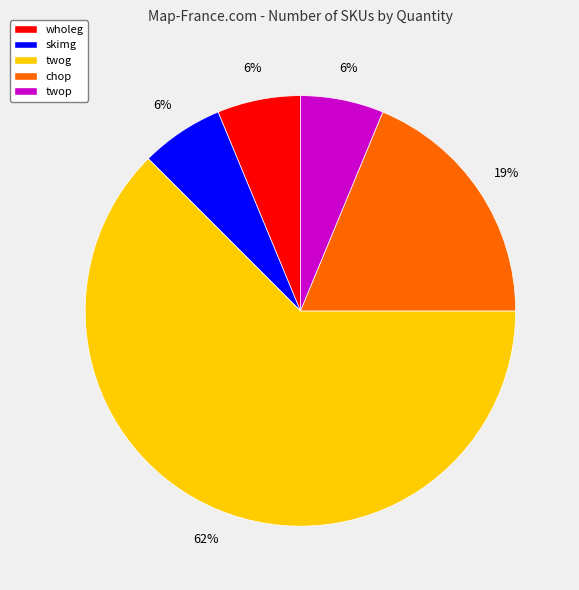

How many segments does this pie chart have?

5